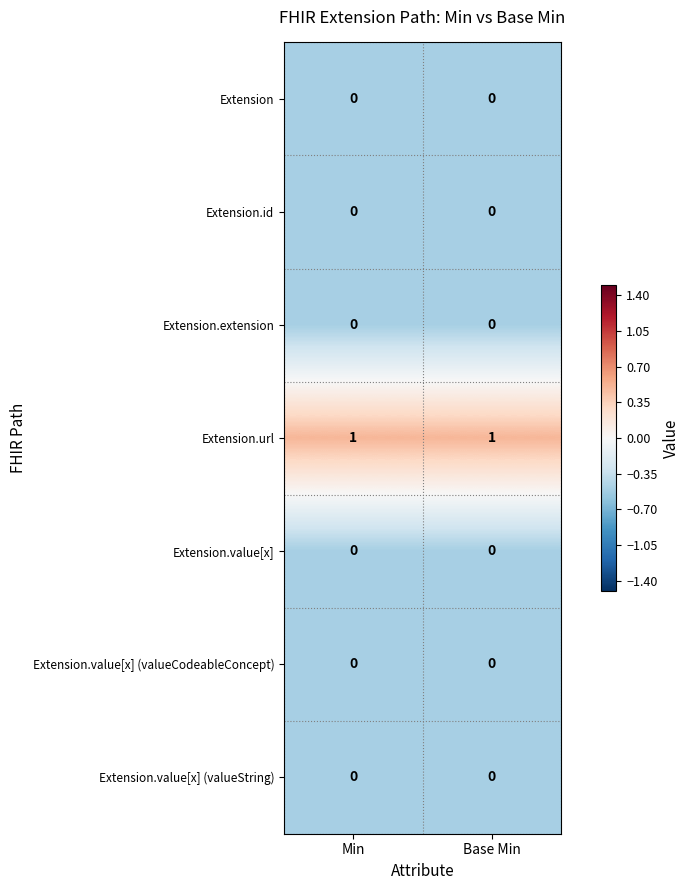

Which series has the largest total across all categories?

Extension.url